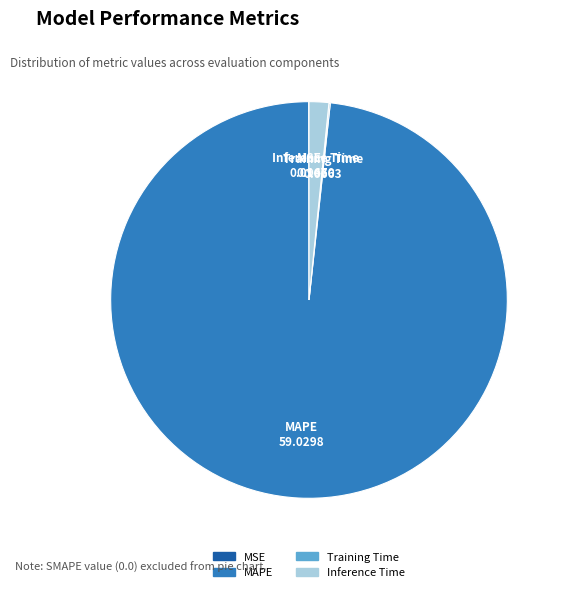

Is it true that MAPE is 84% of the pie?

False